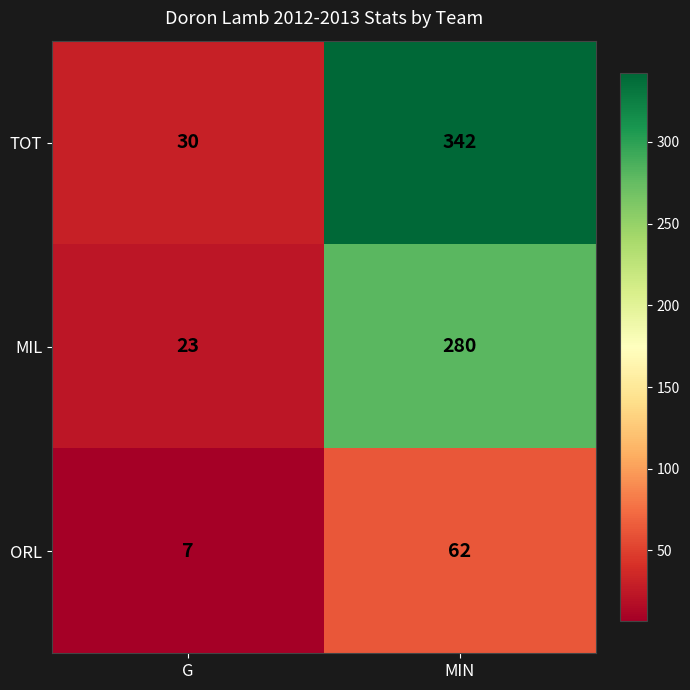

Which category has the highest value across all series?

MIN